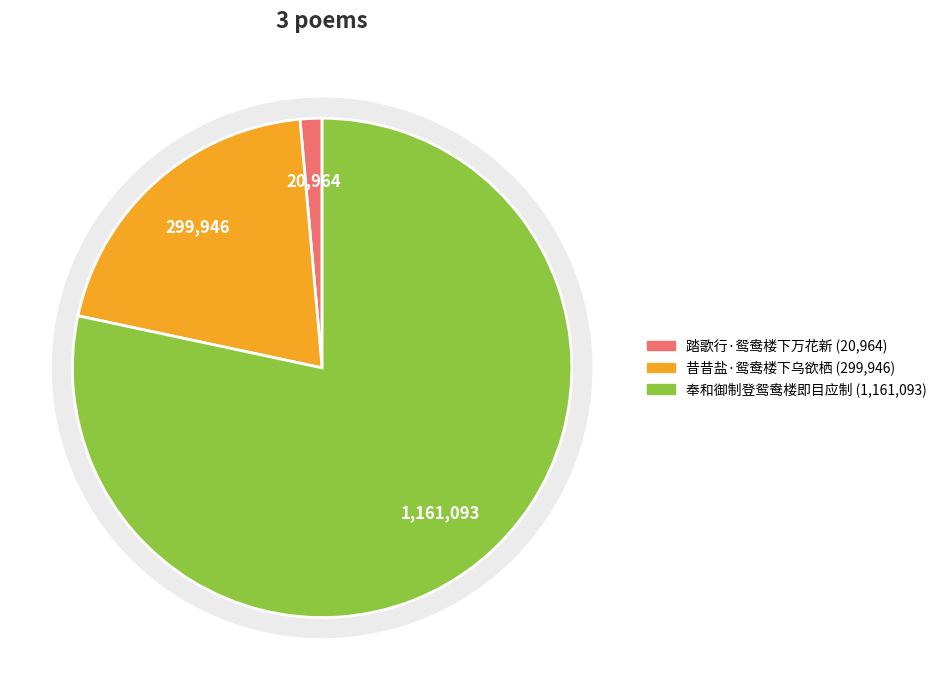

The 昔昔盐·鸳鸯楼下乌欲栖 slice represents 20% of the pie. True or false?

True